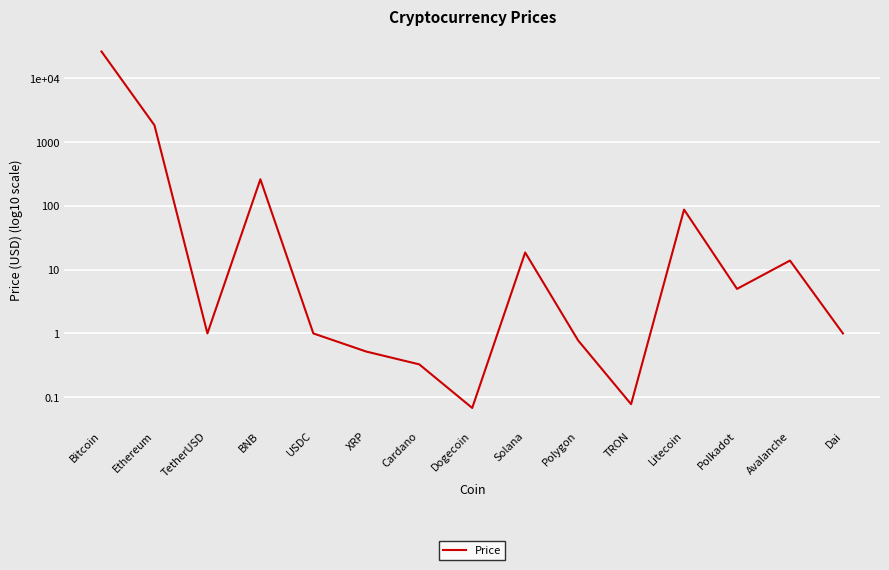

List the labels in order of value, largest first.

Bitcoin, Ethereum, BNB, Litecoin, Solana, Avalanche, Polkadot, TetherUSD, USDC, Dai, Polygon, XRP, Cardano, TRON, Dogecoin